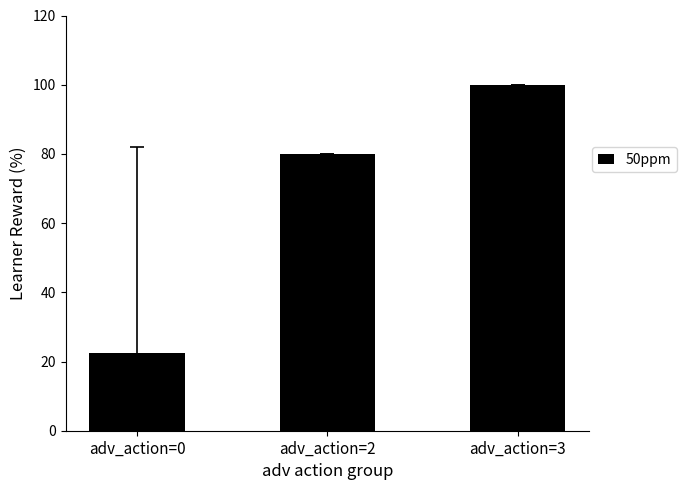

What is the difference between the values at adv_action=2 and adv_action=3?

20.0